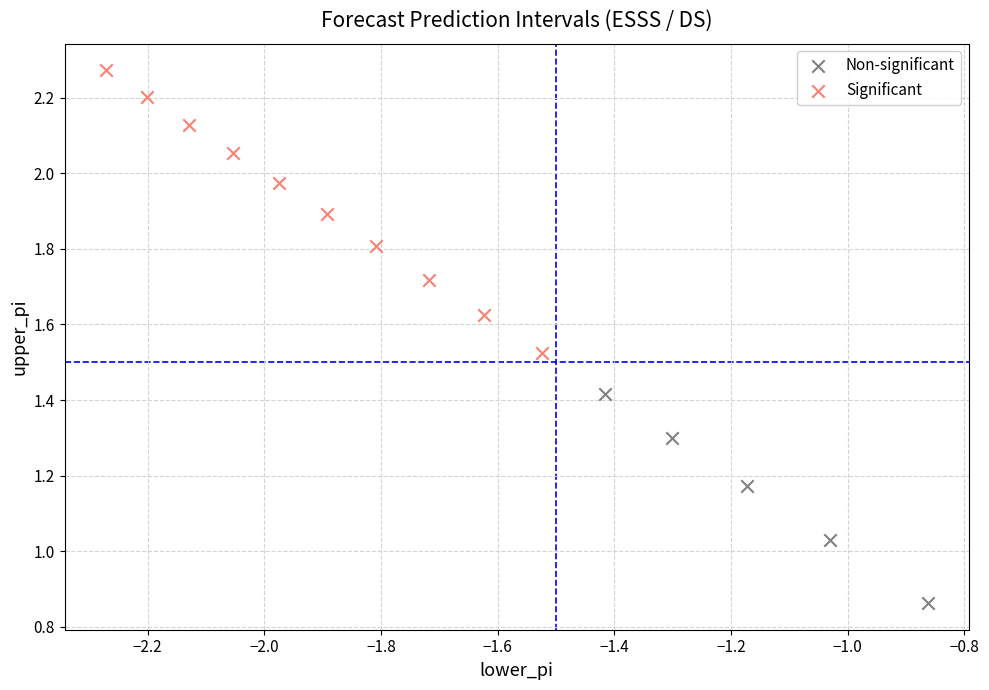

Which series reaches the minimum Y coordinate?

Non-significant